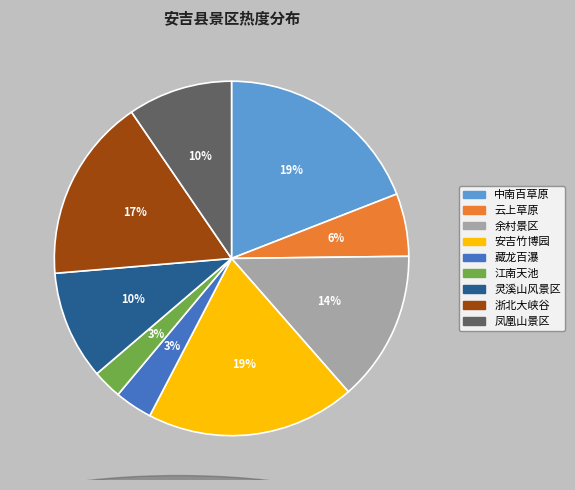

To the nearest percent, what is the difference between the 灵溪山风景区 and 中南百草原 slice percentages?

9%